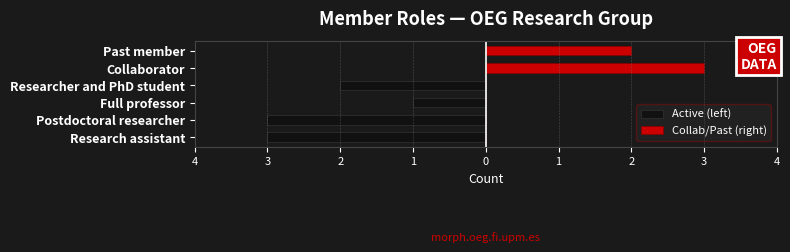

What is the sum of all Active (left) values?

-9